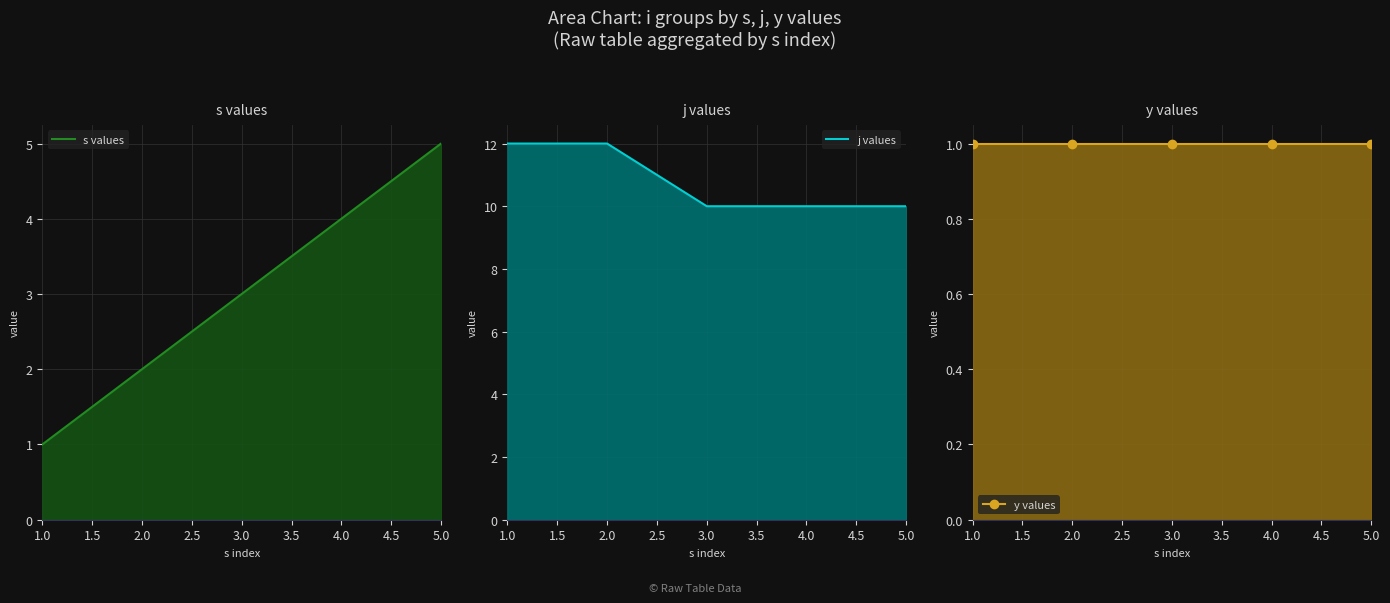

Is it true that y values equals 1 at 3.0?

True